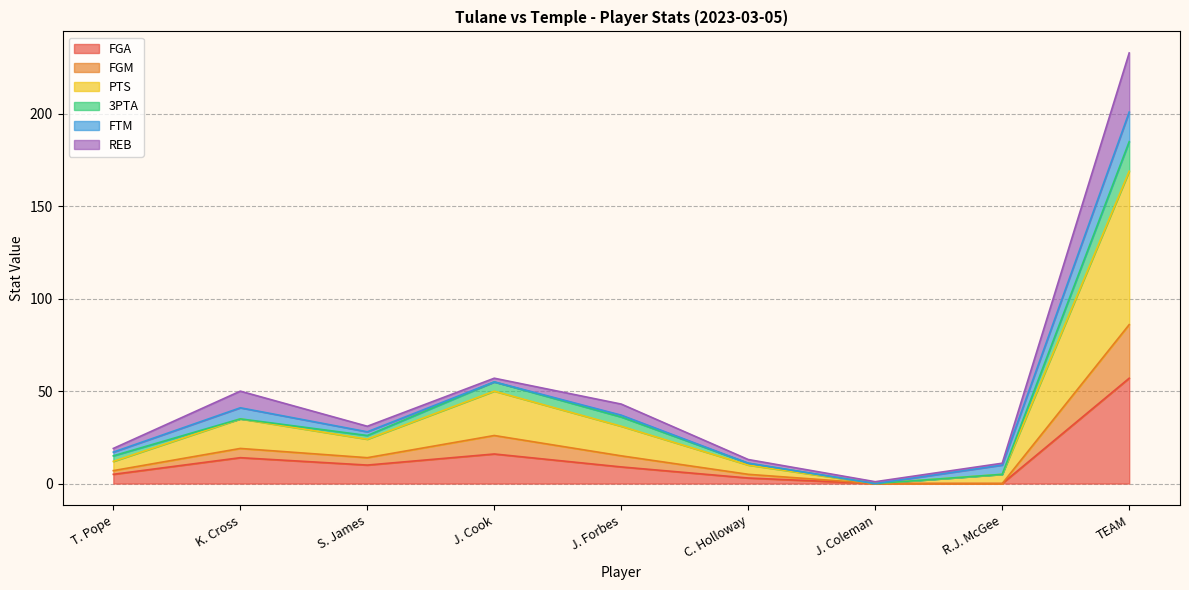

In FGA, how many points are higher than both neighbors (excluding endpoints)?

2